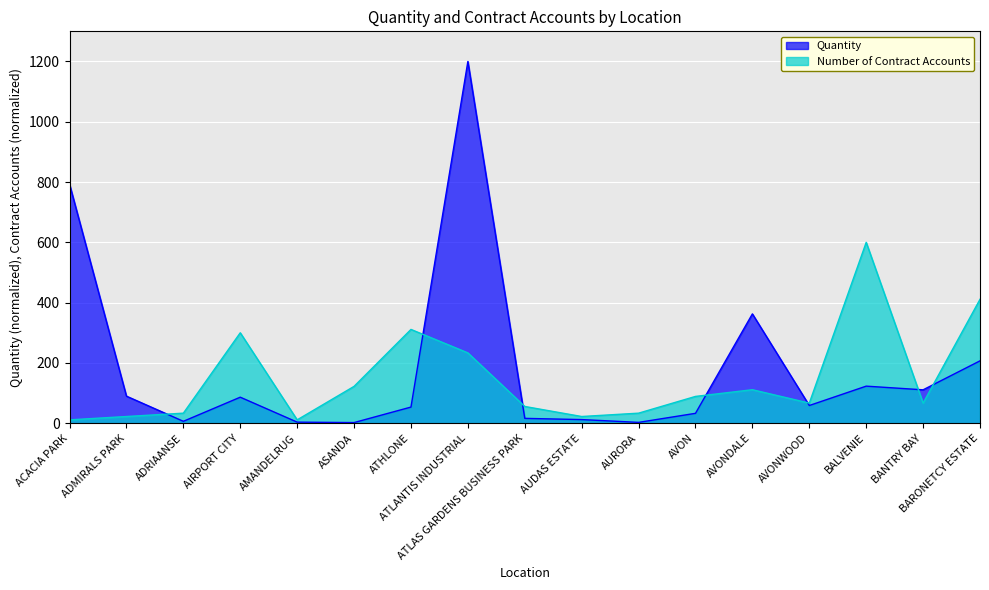

True or false: Number of Contract Accounts has more than 0 points higher than both neighbors.

True